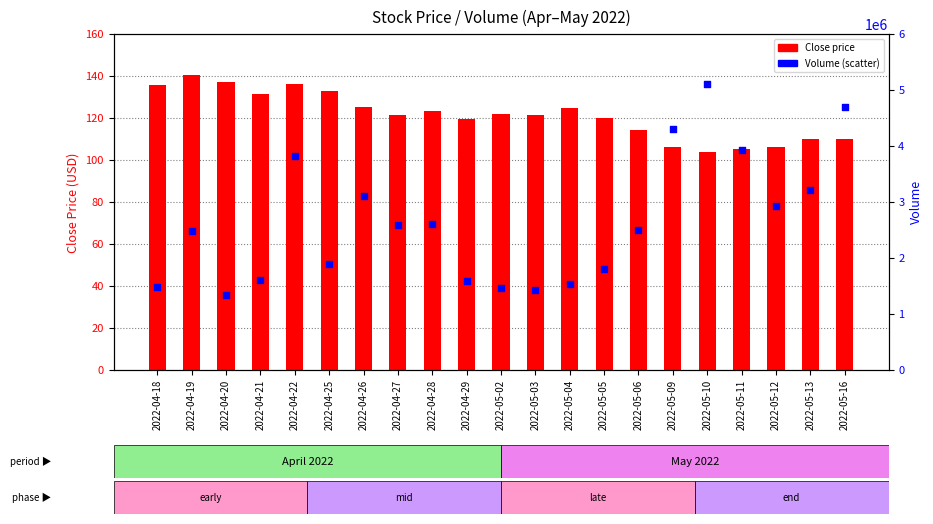

What is the total value across all series at 2022-05-16?

4691352.1